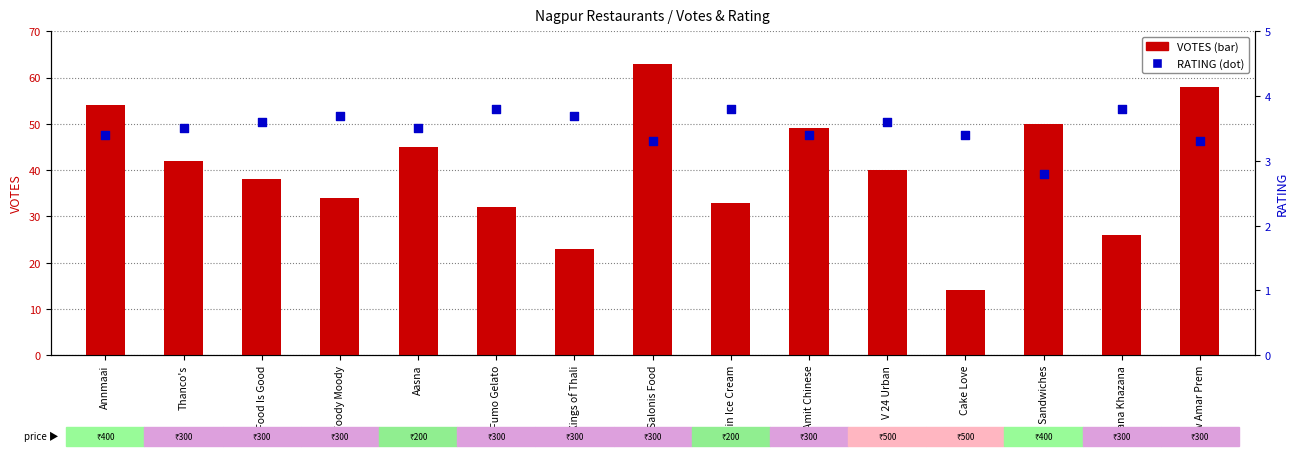

What is the total value across all series at Kings of Thali?

26.7